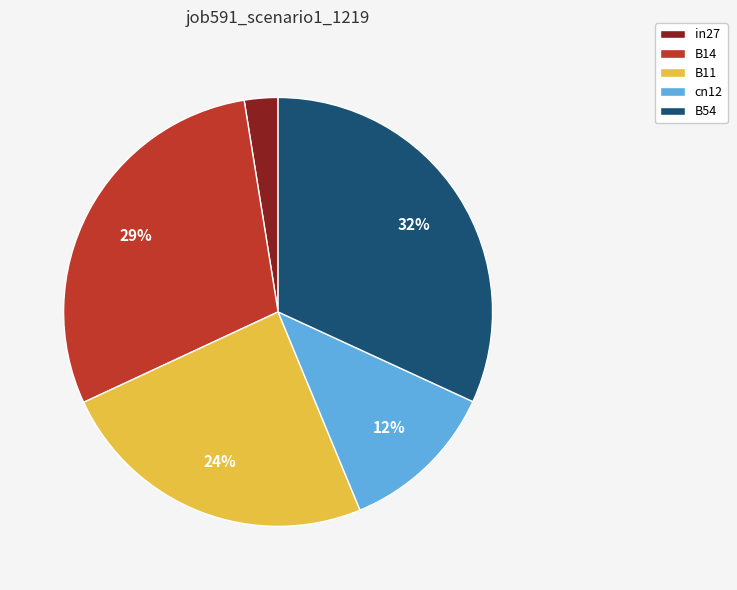

Is B14 the majority of the pie?

No